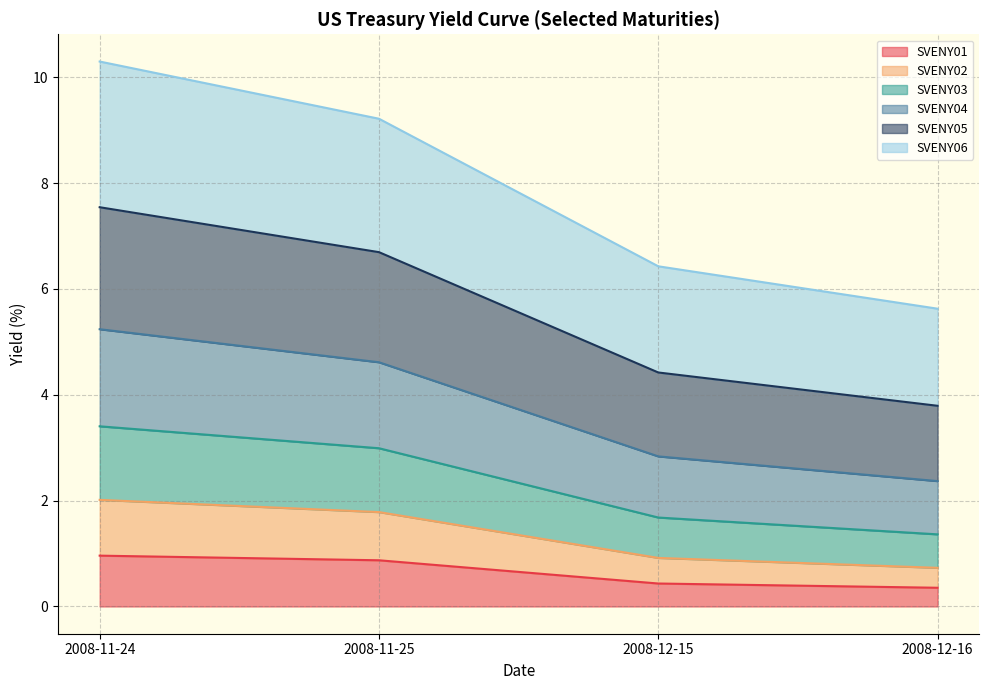

What is the minimum value for SVENY01?

0.4